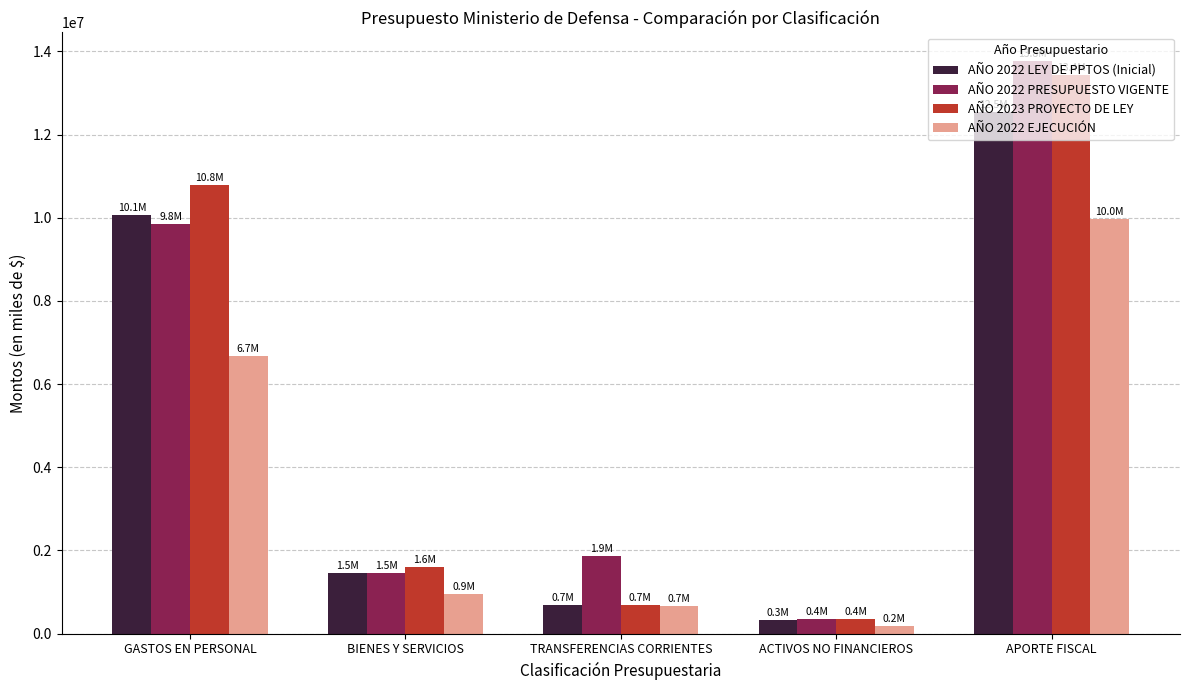

The AÑO 2022 LEY DE PPTOS (Inicial) series shows 577341 at BIENES Y SERVICIOS. True or false?

False